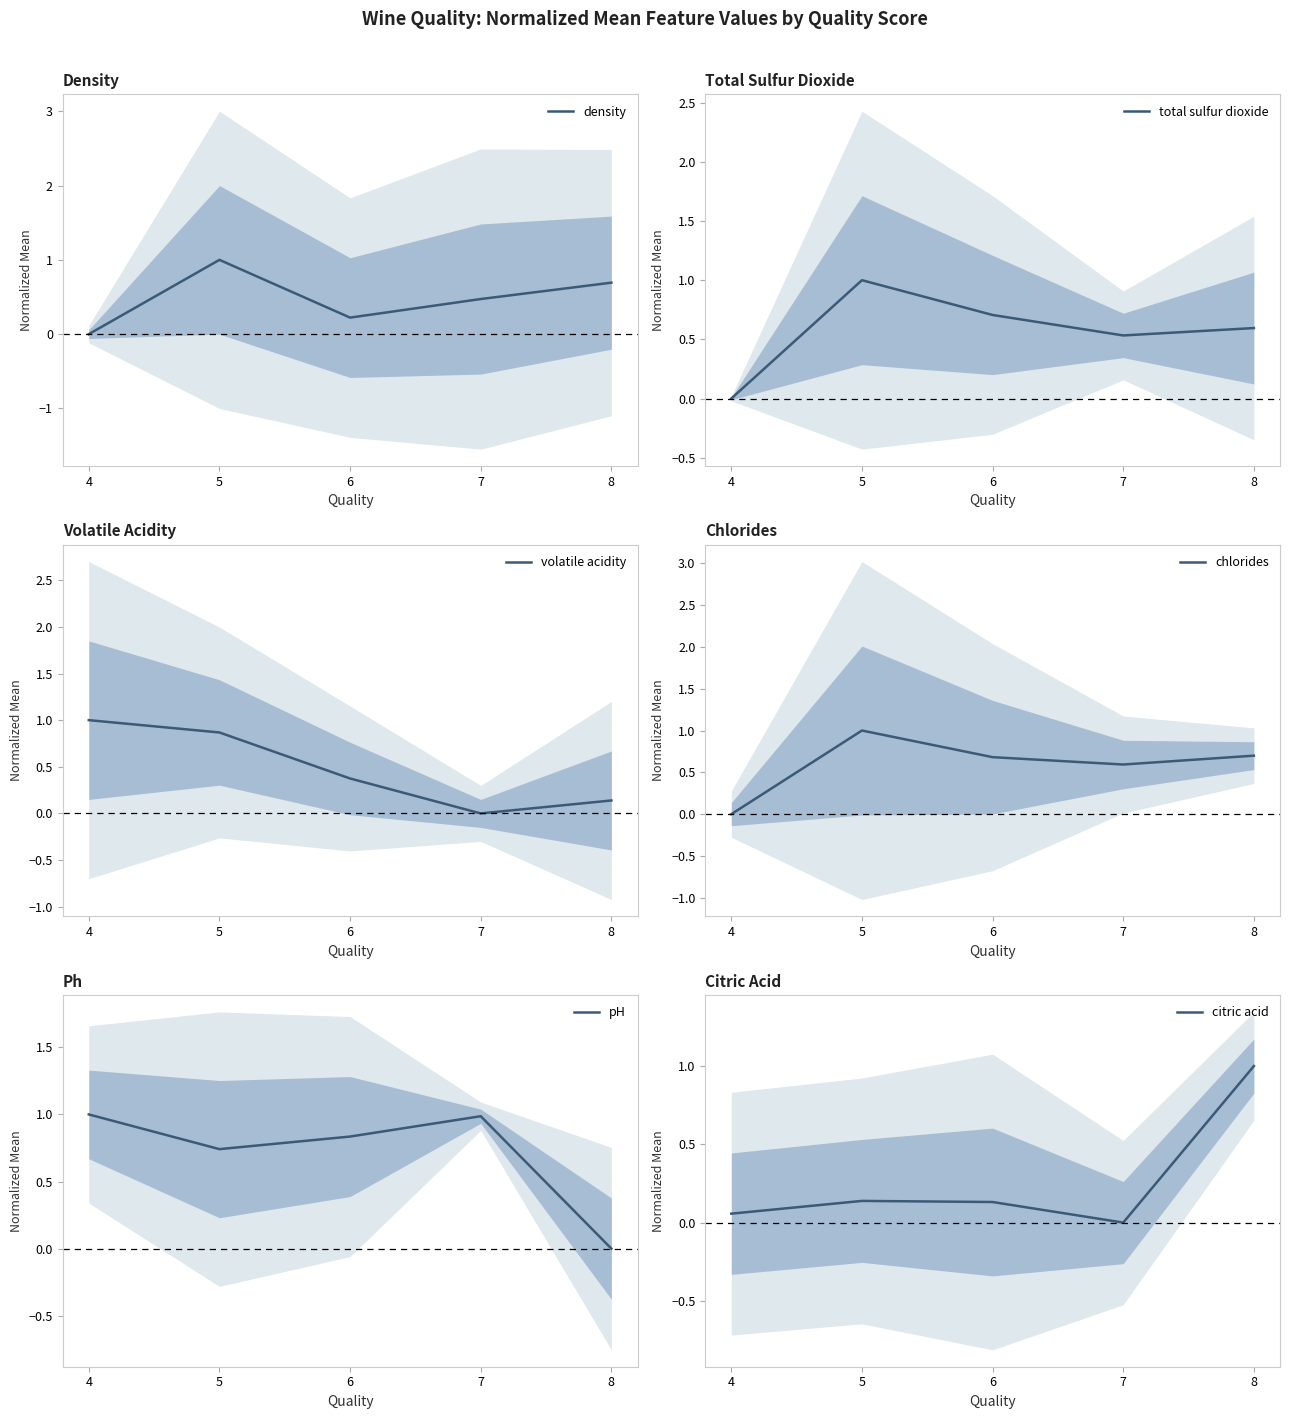

What is the difference between the second highest and second lowest values in the citric acid series?

0.1